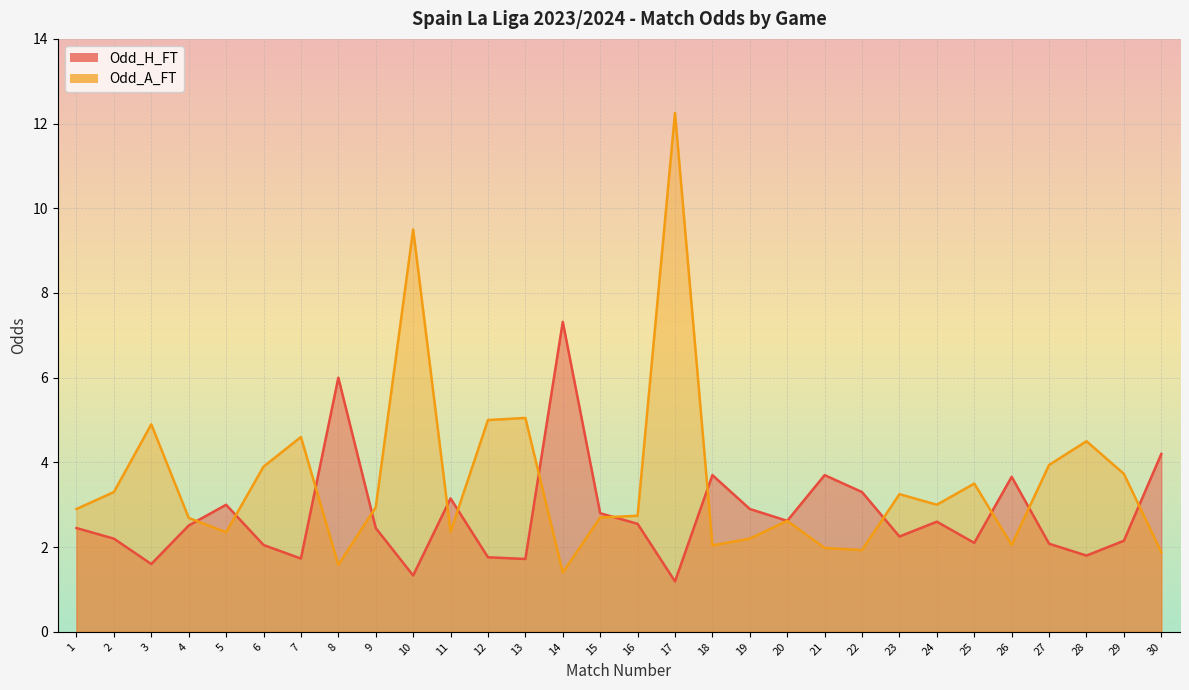

At which category is the sum across all series the highest?

17